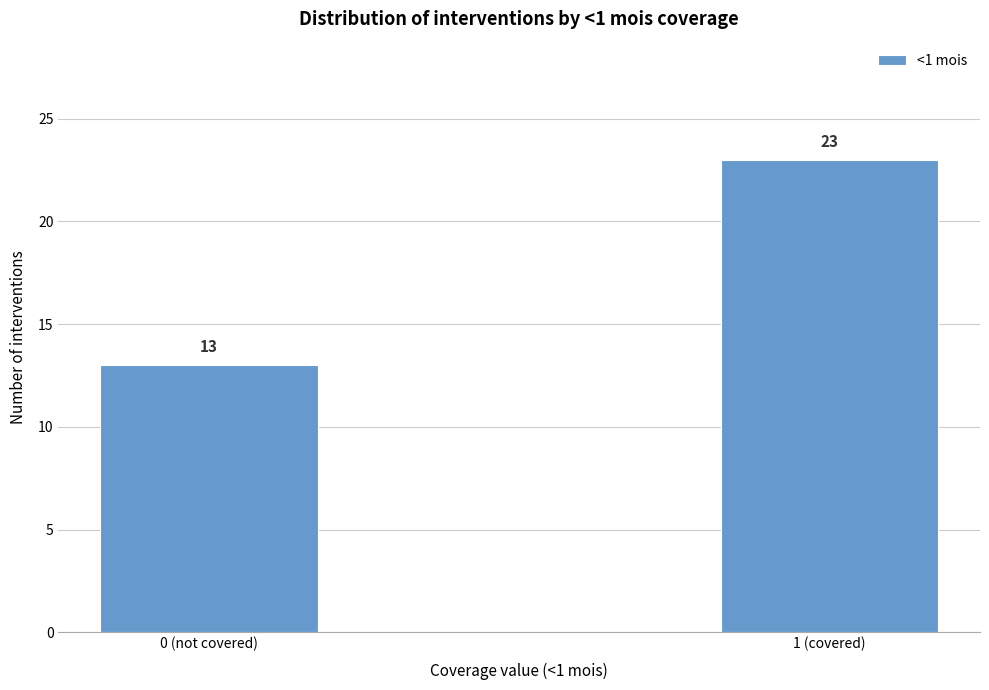

Reading left to right, extract all data points from this chart.

0 (not covered)=13	1 (covered)=23